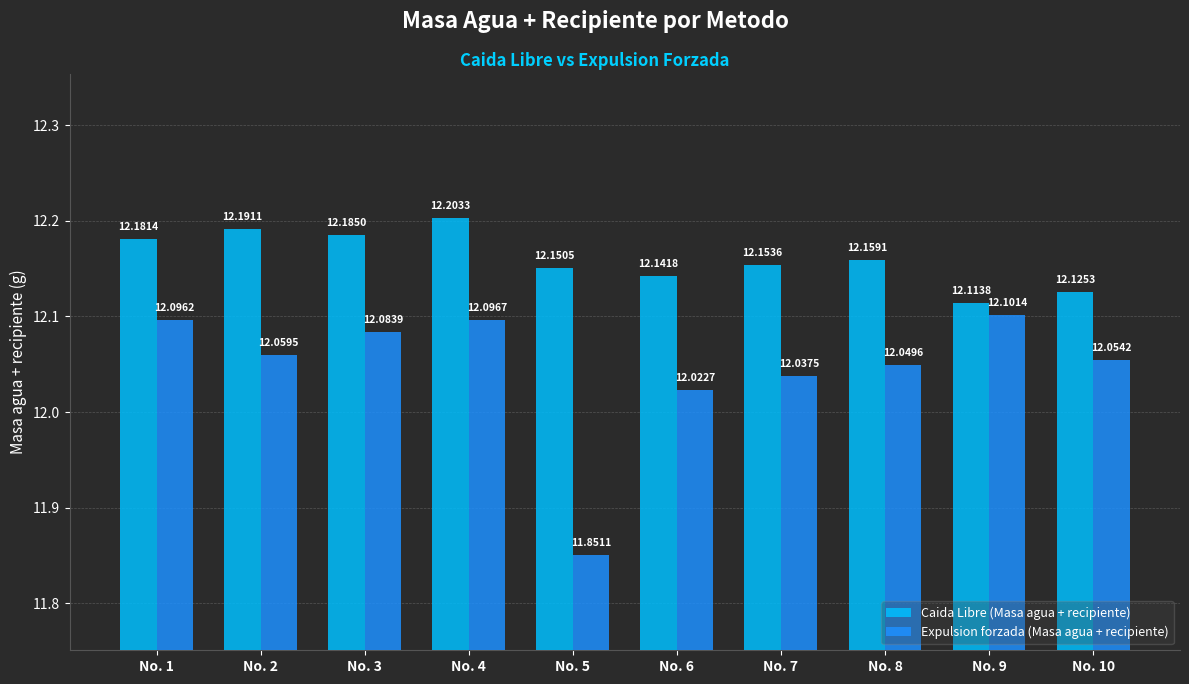

Which category has the highest value in the Expulsion forzada (Masa agua + recipiente) series?

No. 9